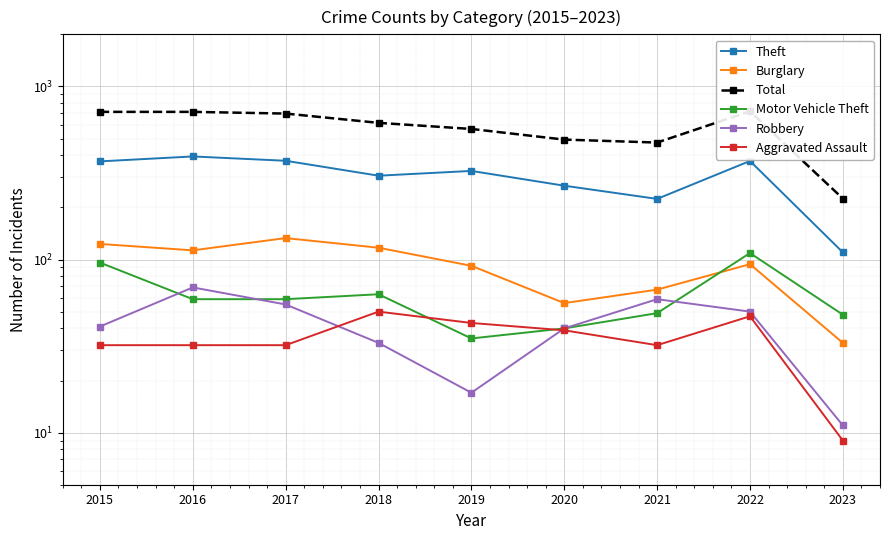

What is the difference between the Total values at 2022 and 2021?

244